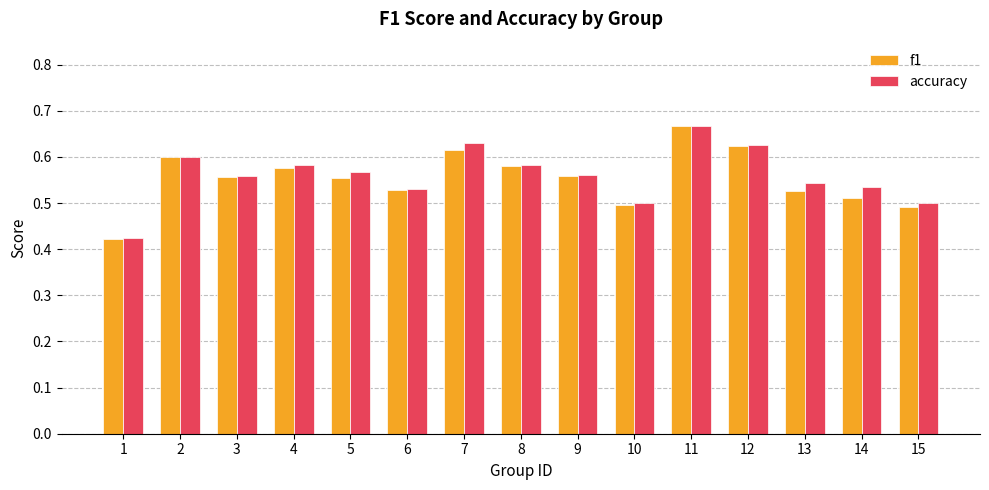

Count the accuracy values in the range 0 to 1.

15